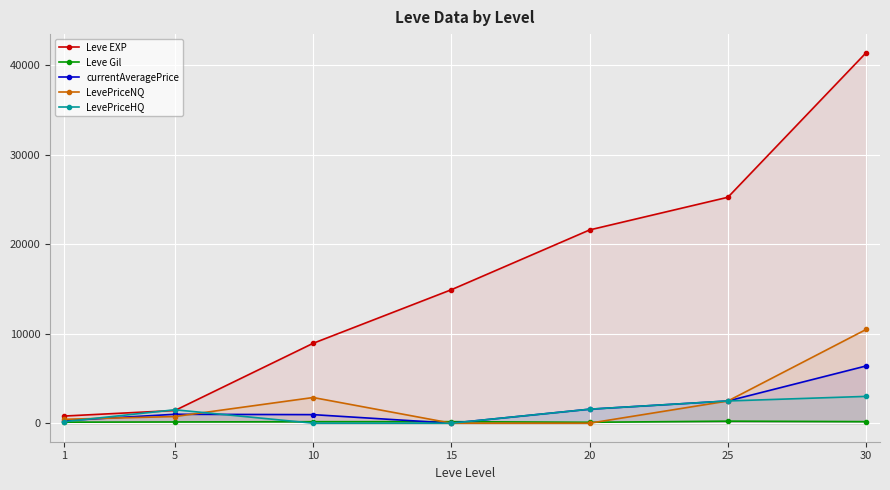

List the series in order of their peak value, highest first.

Leve EXP, LevePriceNQ, currentAveragePrice, LevePriceHQ, Leve Gil